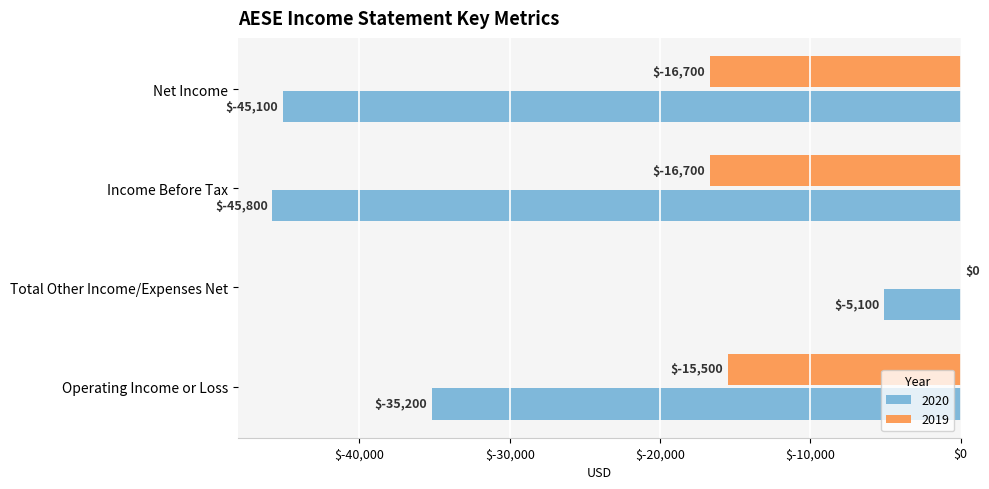

Where is 2019 nearest to the value -8350?

Operating Income or Loss